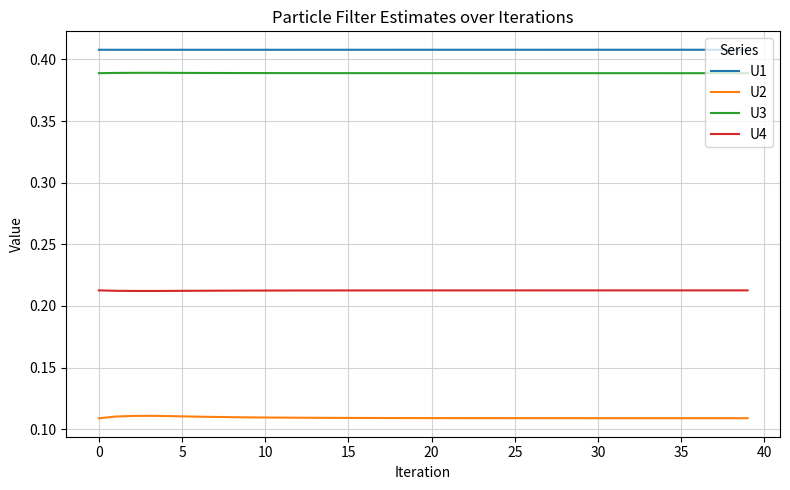

Rank the series by their maximum value, from lowest to highest.

U2, U4, U3, U1